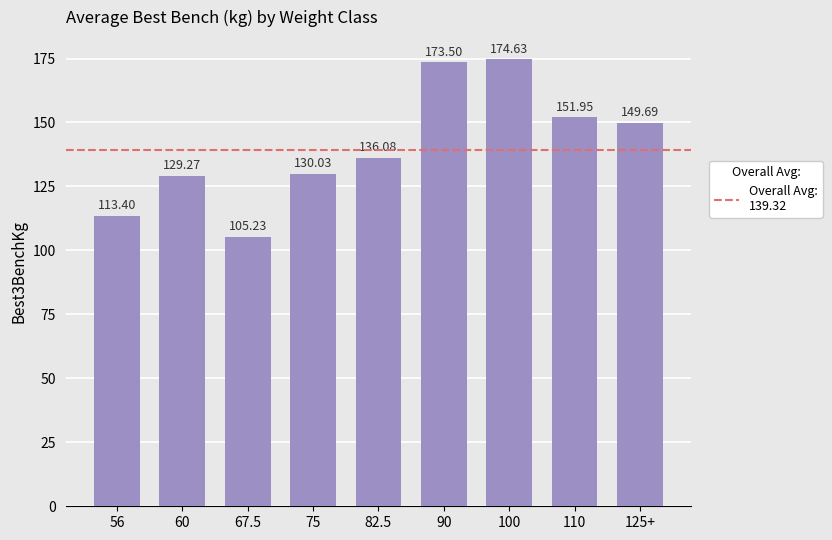

What is the difference between the values at 67.5 and 56?

8.2